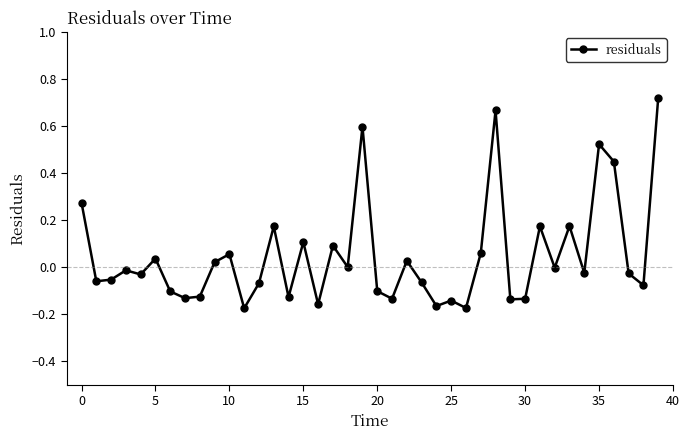

True or false: there are more than 1 points higher than both neighbors.

True